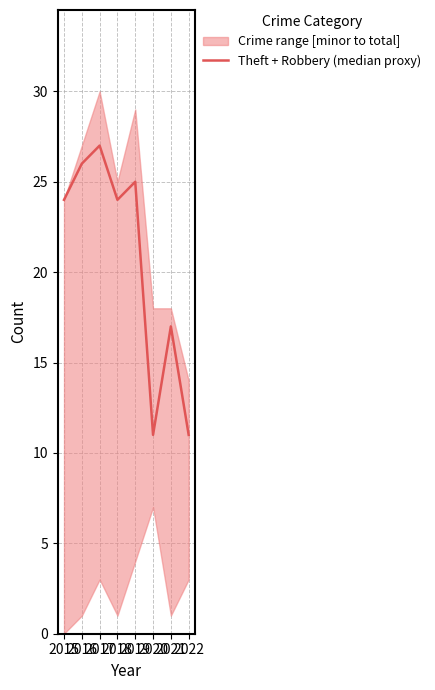

Where is the first local maximum?

2017